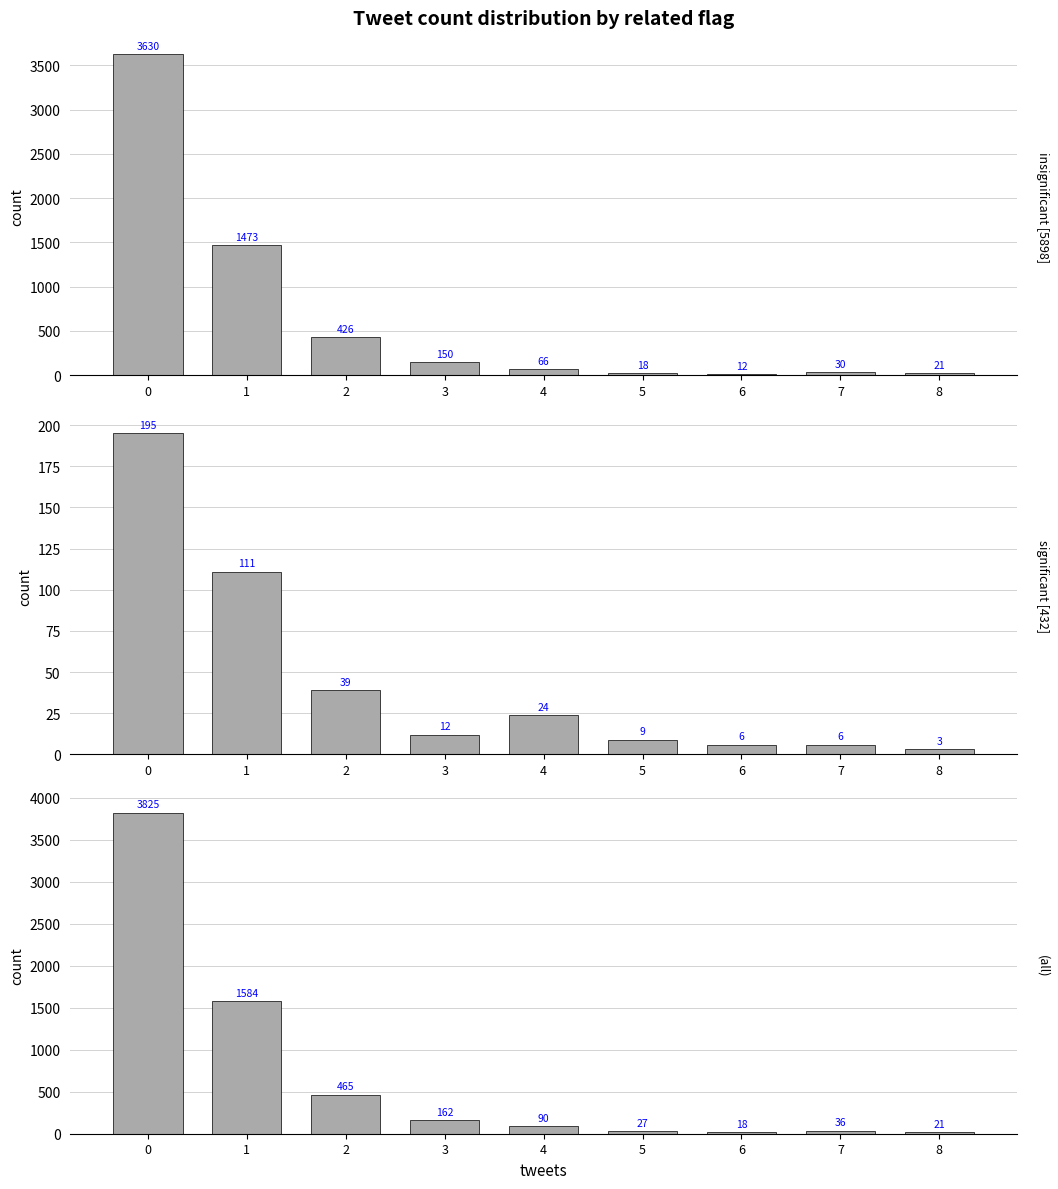

Reading left to right, extract all data points from this chart.

related=0 (insignificant): 0=3630	1=1473	2=426	3=150	4=66	5=18	6=12	7=30	8=21
related=1 (significant): 0=195	1=111	2=39	3=12	4=24	5=9	6=6	7=6	8=3
all: 0=3825	1=1584	2=465	3=162	4=90	5=27	6=18	7=36	8=21